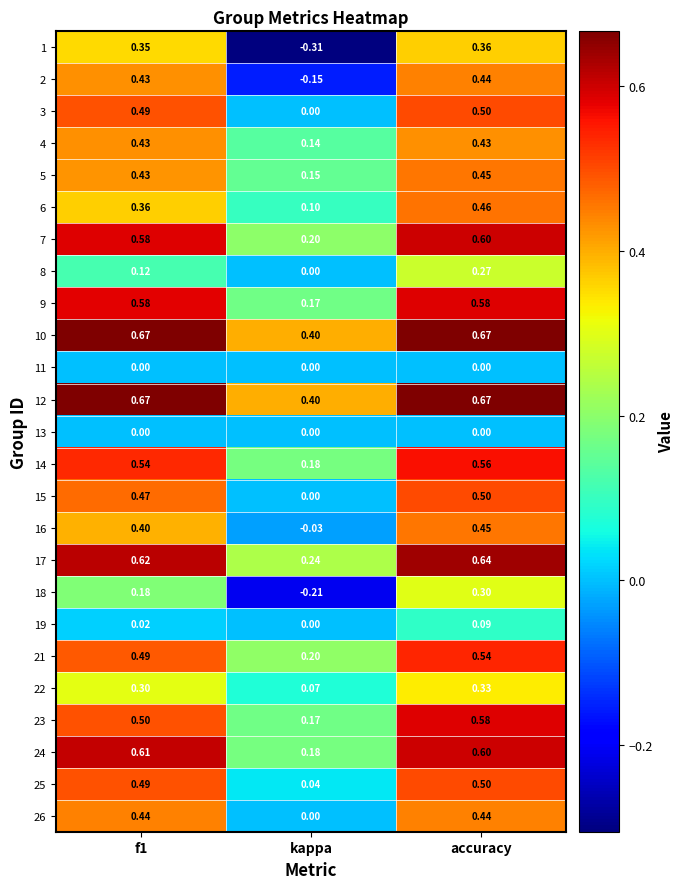

At which label is 9 closest to 0?

kappa